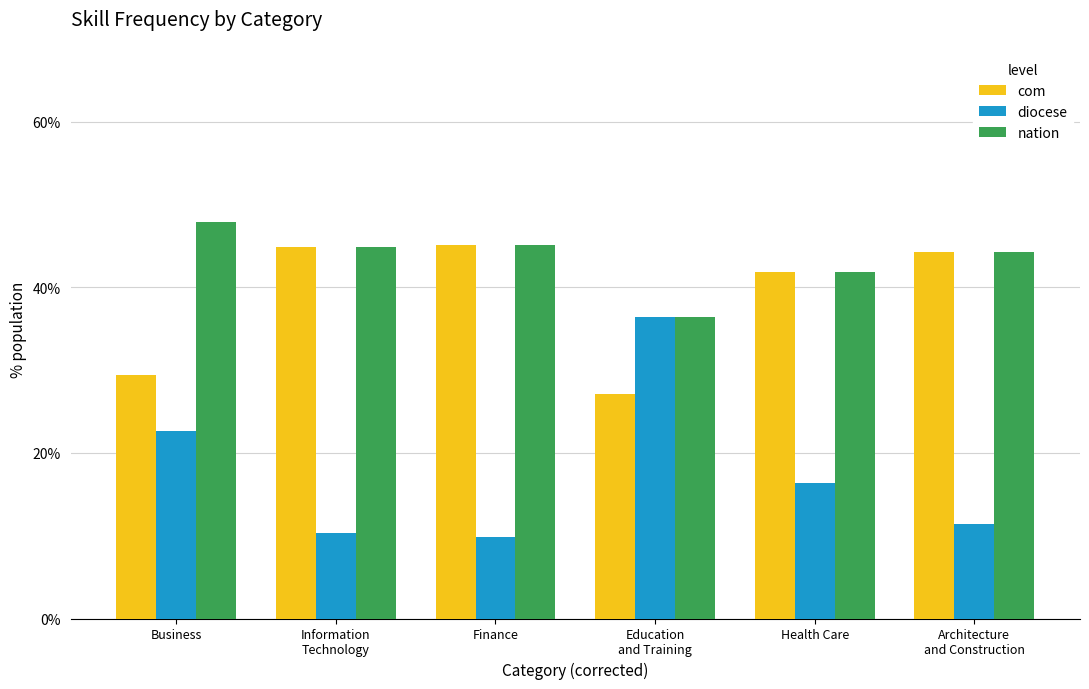

The value of nation at Information
Technology is 44.8. True or false?

True